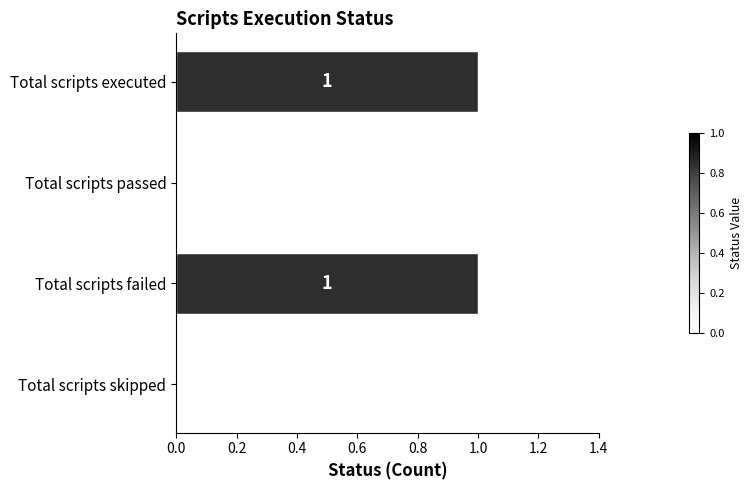

Which has a higher value, Total scripts failed or Total scripts skipped?

Total scripts failed